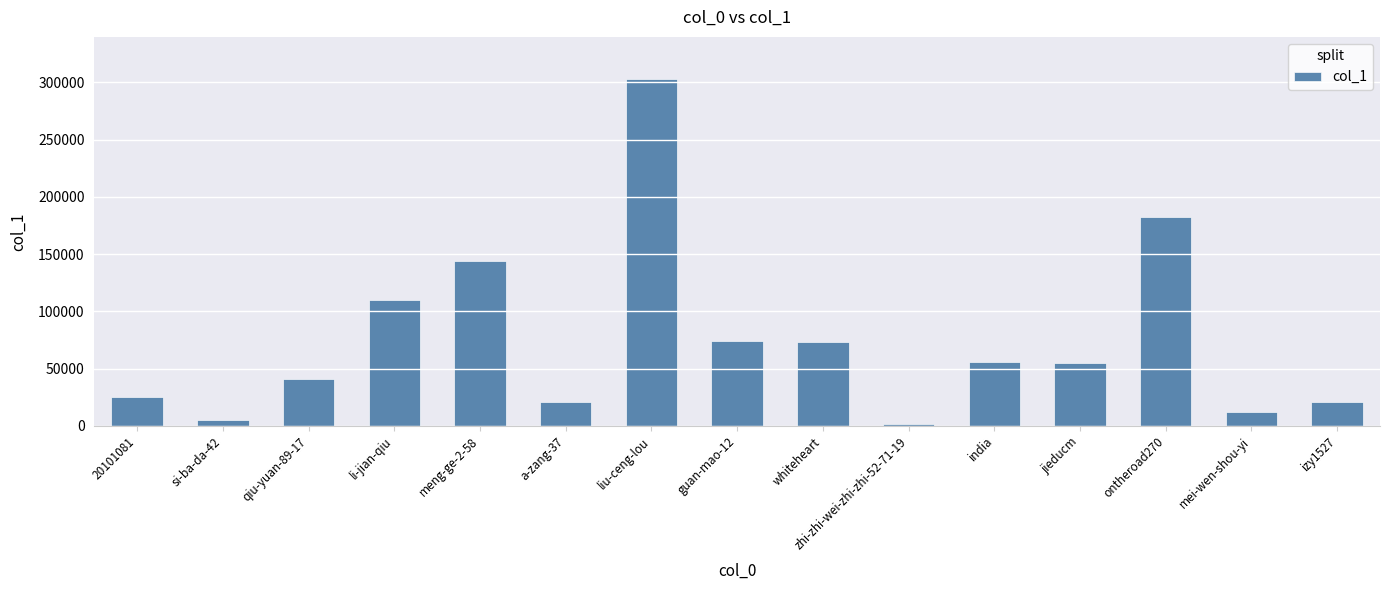

What position from the left is 20101081?

1